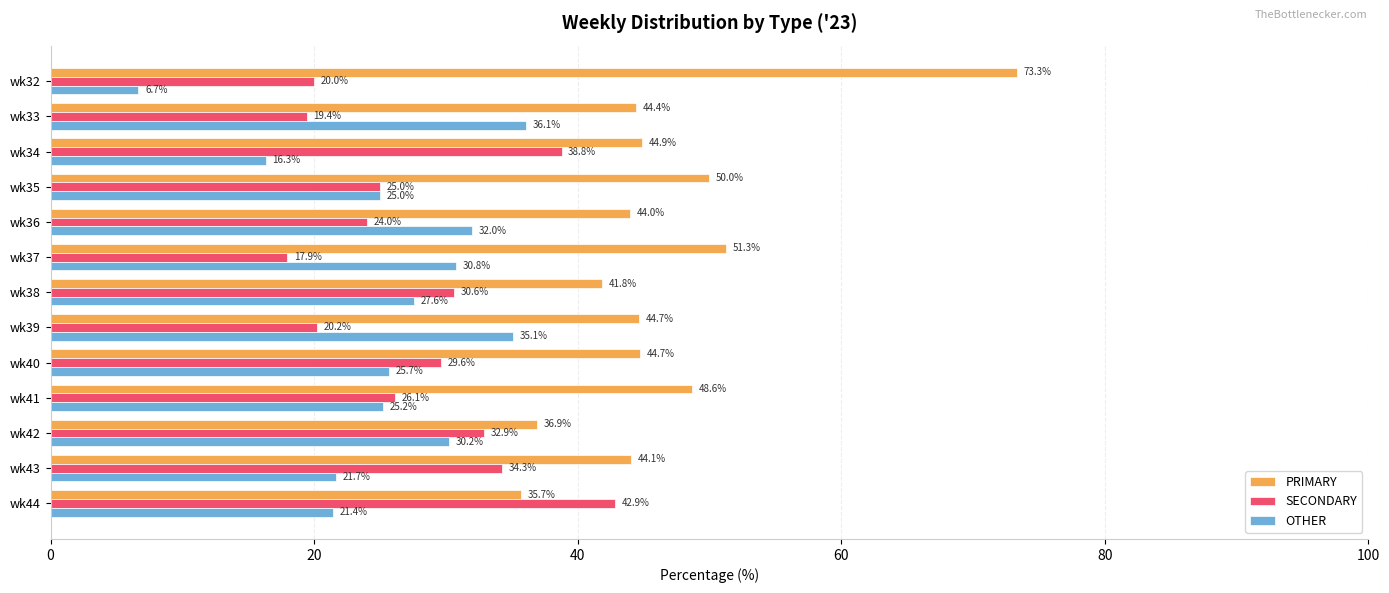

What are all the series names shown in the legend?

PRIMARY, SECONDARY, OTHER